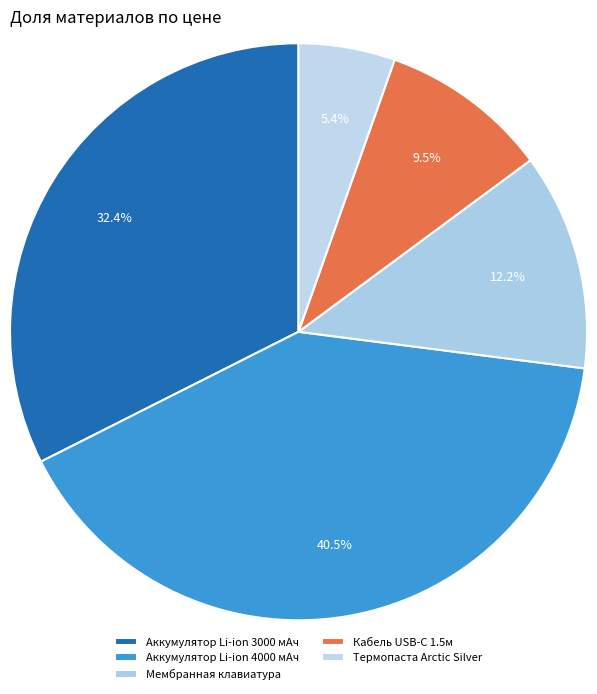

What is the largest slice in the pie chart?

Аккумулятор Li-ion 4000 мАч